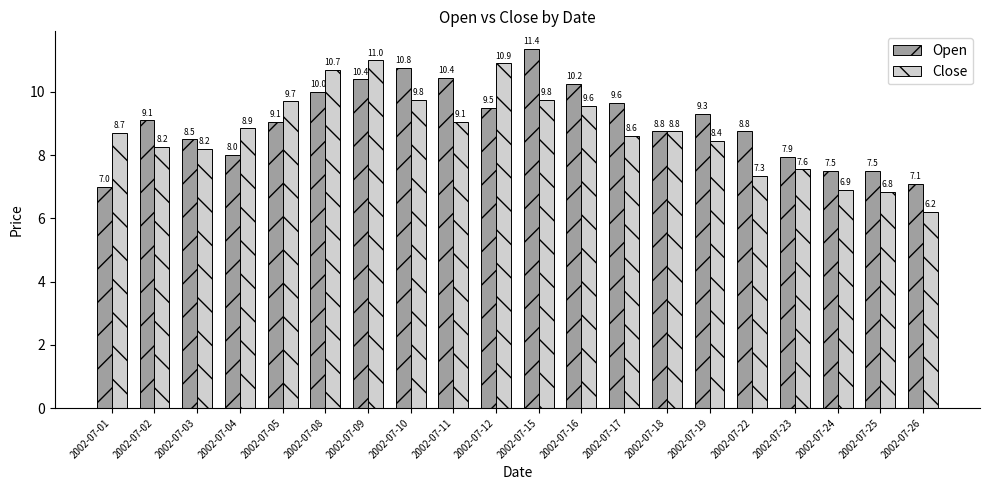

What is the difference between the maximum and second lowest values in the Close series?

4.2